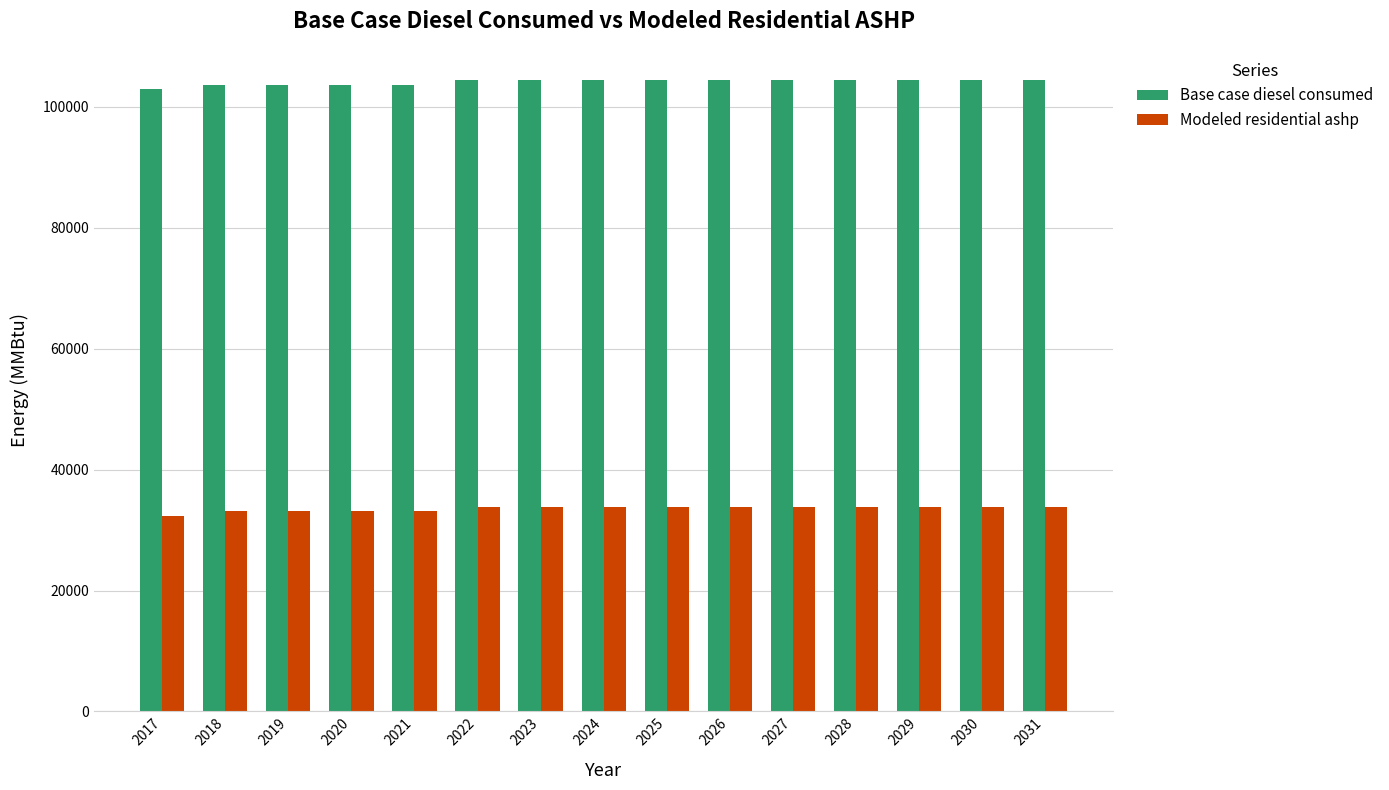

What is the sum of all Base case diesel consumed values?

1561640.0